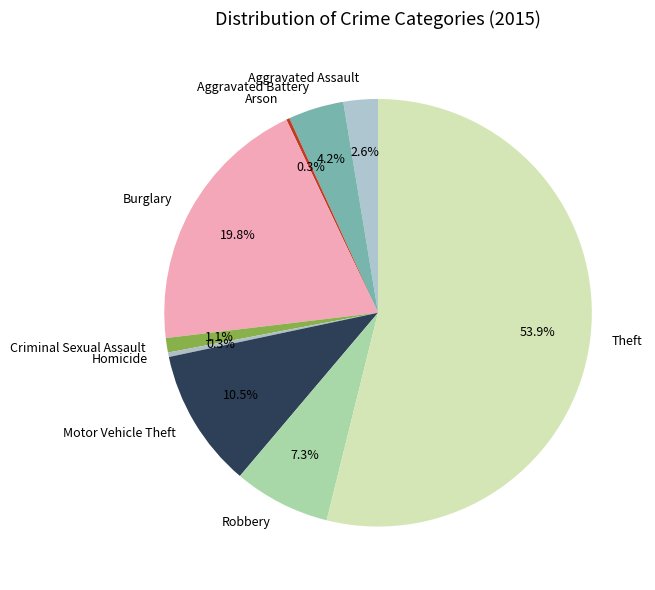

Combined, do Aggravated Battery and Burglary account for over 50%?

No